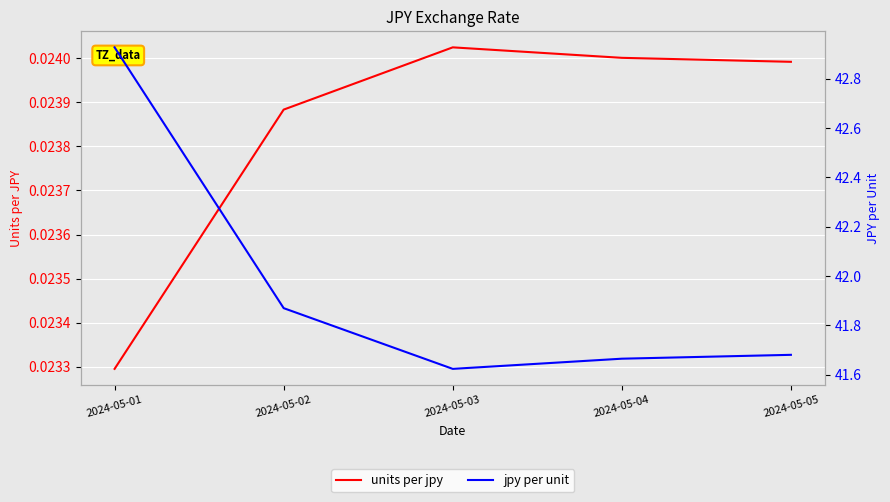

Does the chart display data point markers on the line(s)?

No